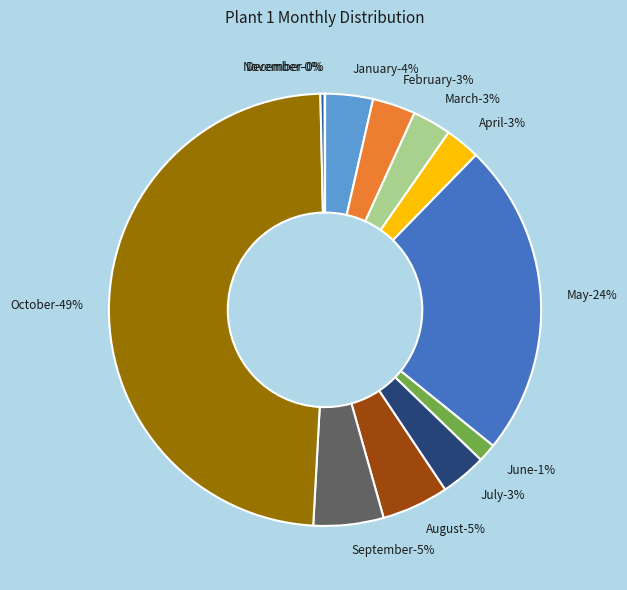

Count the number of slices in the pie.

12